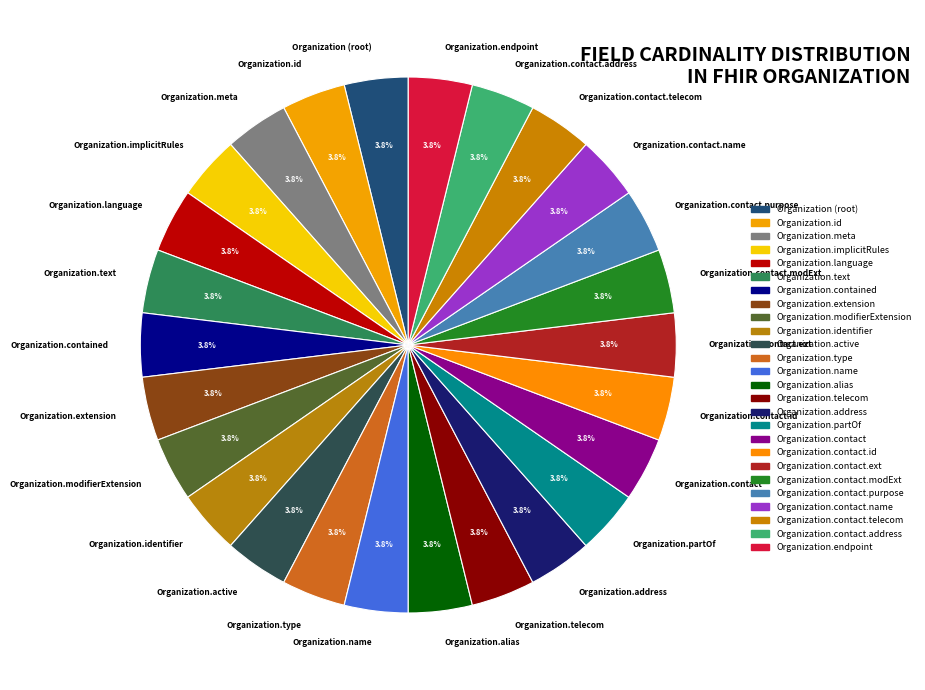

Does any single category account for the majority?

No